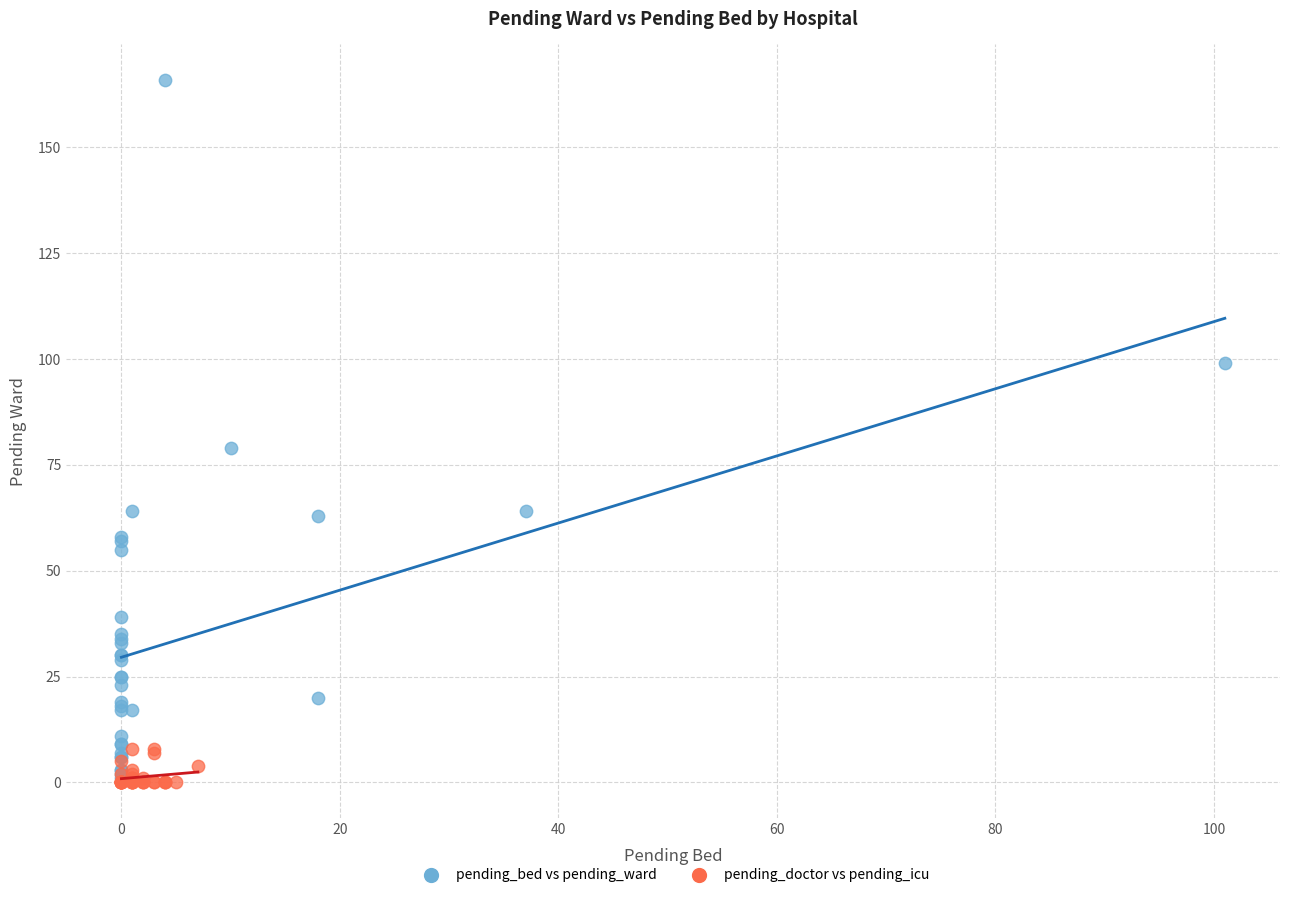

Which series has the largest Y range (max minus min)?

pending_bed vs pending_ward